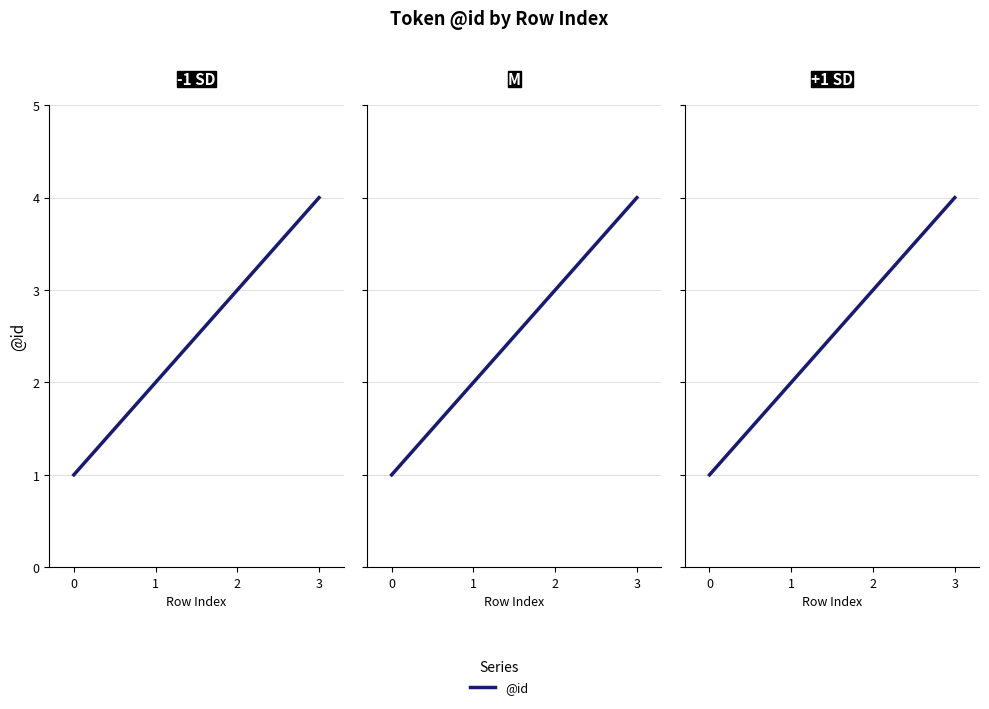

Read the value at 3.

4